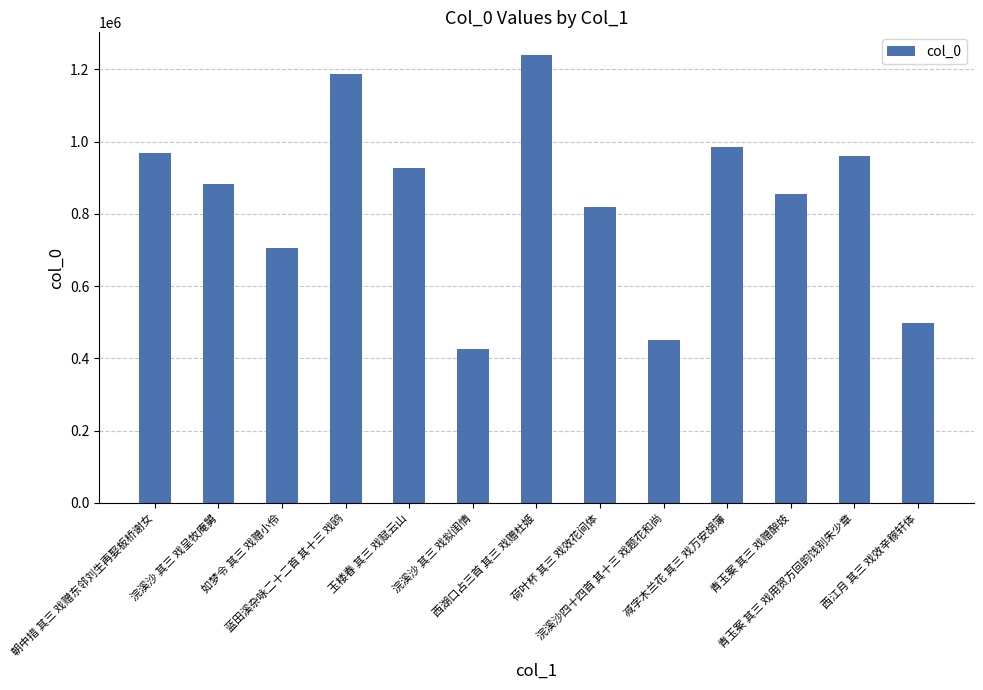

The chart shows a value of 732818 at 西湖口占三首 其三 戏赠杜姬. True or false?

False